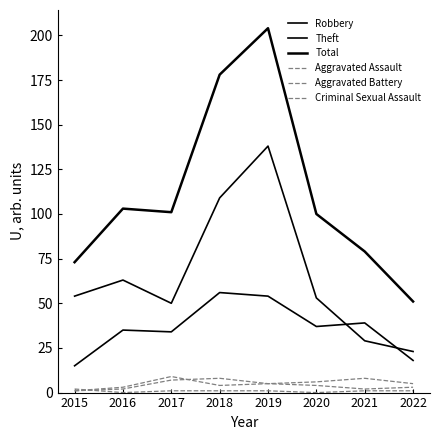

Reading left to right, list all the values displayed in this chart.

Robbery: 15	35	34	56	54	37	39	18
Theft: 54	63	50	109	138	53	29	23
Total: 73	103	101	178	204	100	79	51
Aggravated Assault: 1	2	7	8	5	4	2	3
Aggravated Battery: 1	3	9	4	5	6	8	5
Criminal Sexual Assault: 2	0	1	1	1	0	1	1